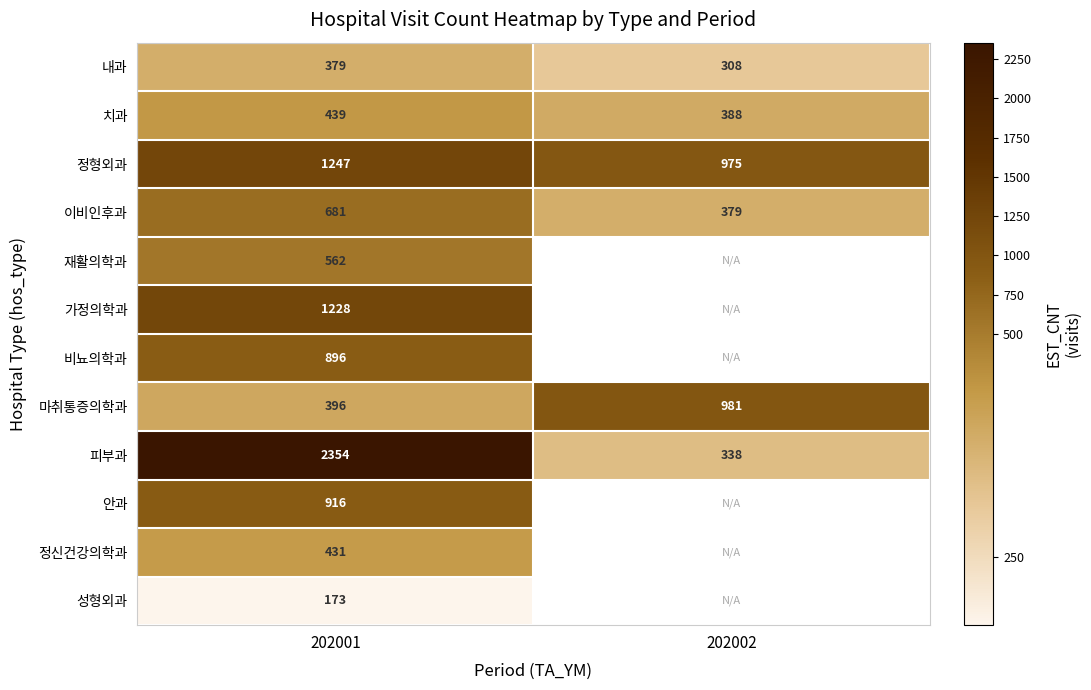

List the labels in order of 피부과 value, smallest first.

202002, 202001